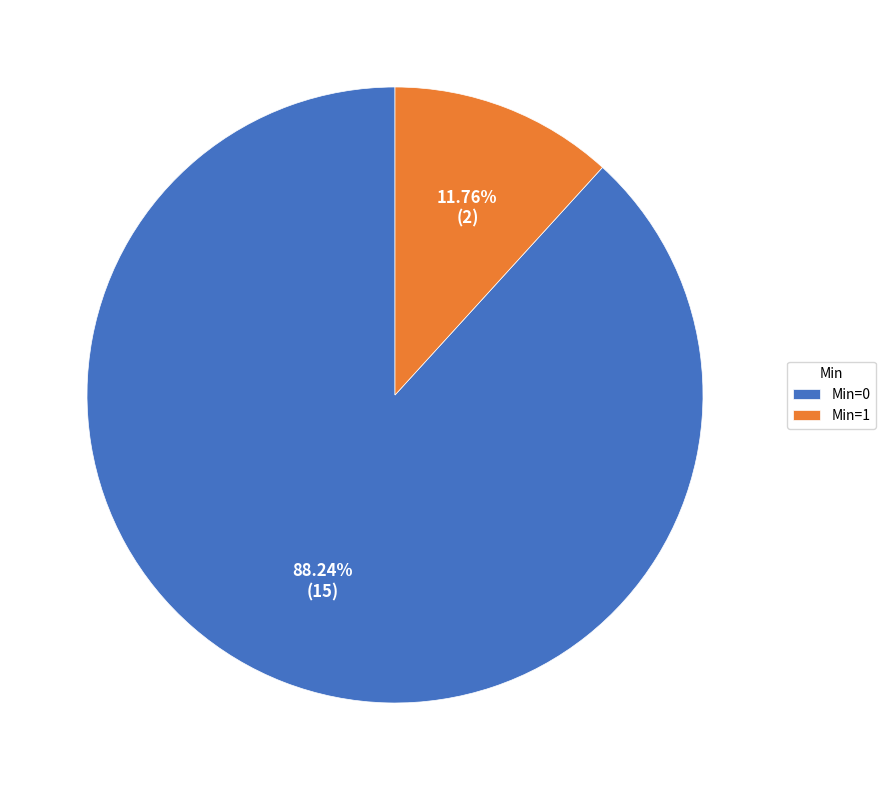

Is the sum of Min=0 and Min=1 greater than half?

Yes